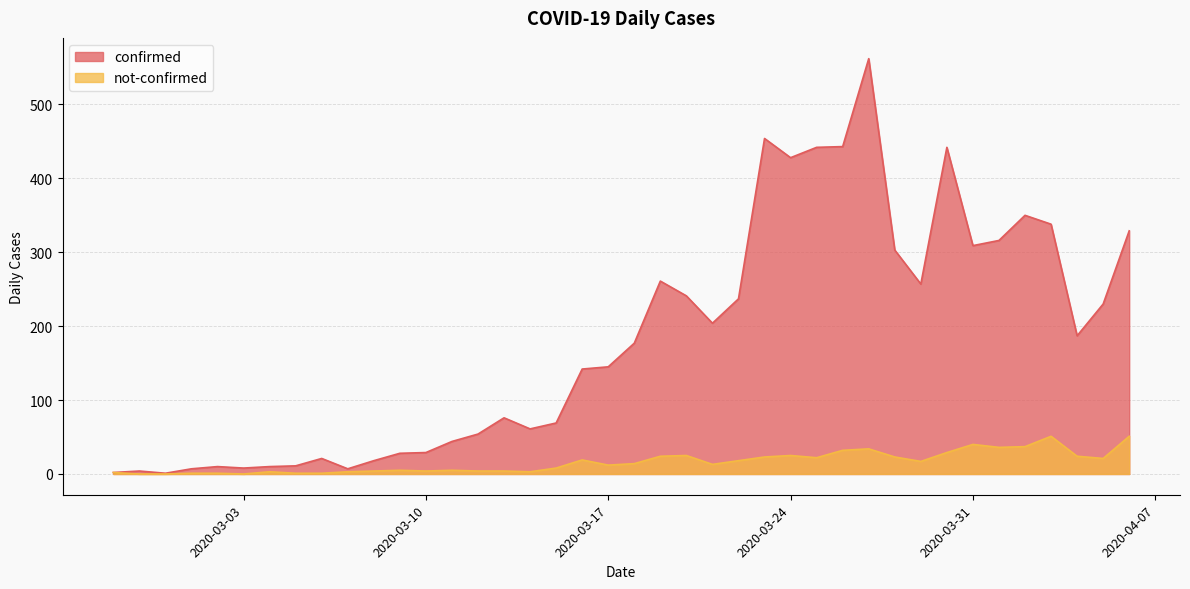

At which category is the sum across all series the highest?

2020-03-27